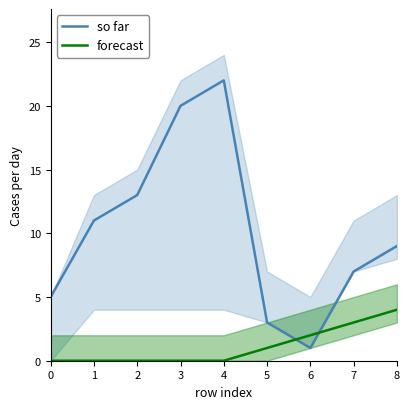

Is the value of so far at 1 greater than the value of forecast at 8?

Yes